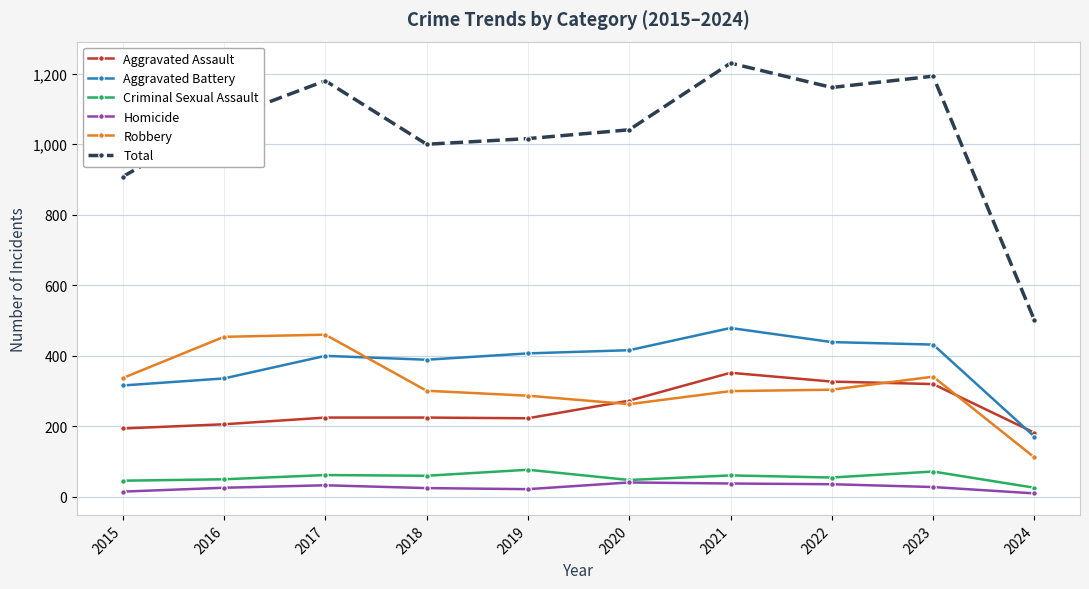

Which series has the largest range (max minus min)?

Total